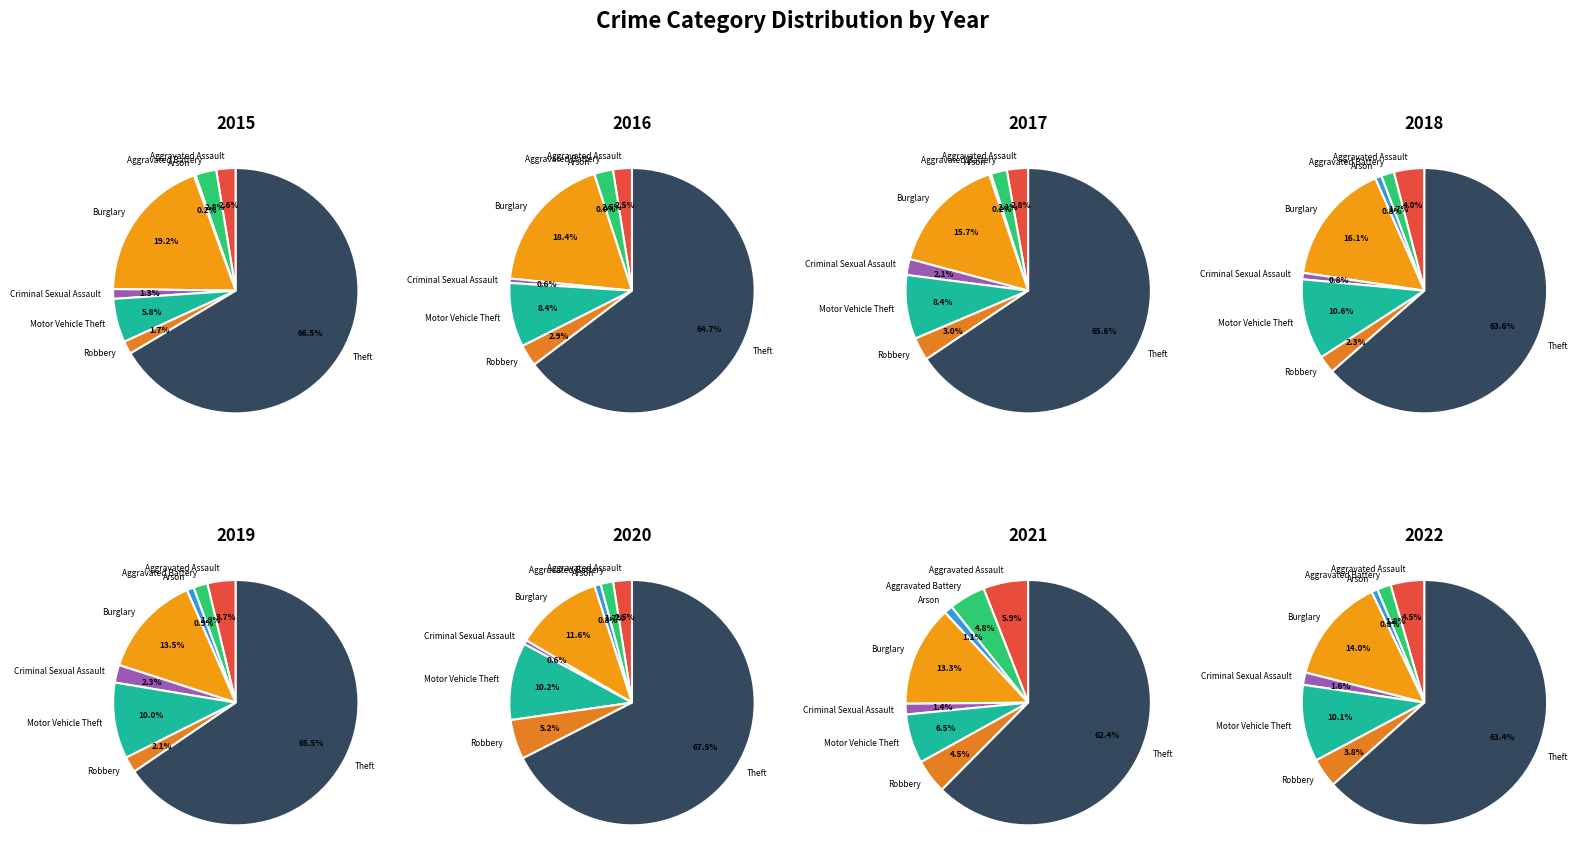

Approximately how many times larger is the value at Theft compared to Motor Vehicle Theft?

9.6